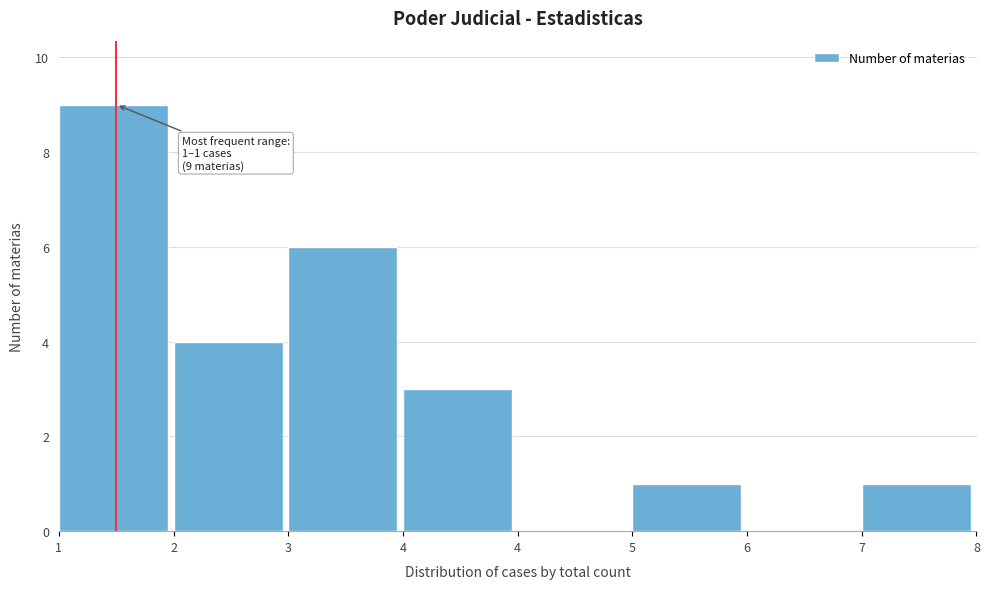

Count the number of categories in the chart.

8